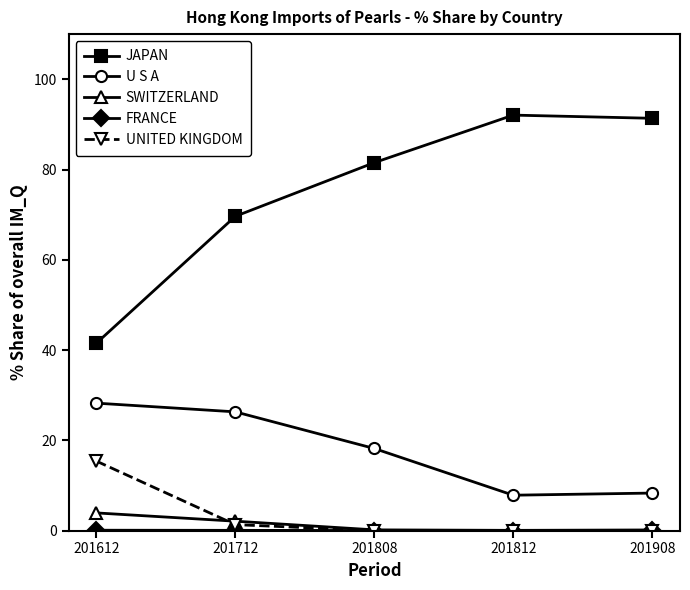

Where is the first local minimum for U S A?

201812